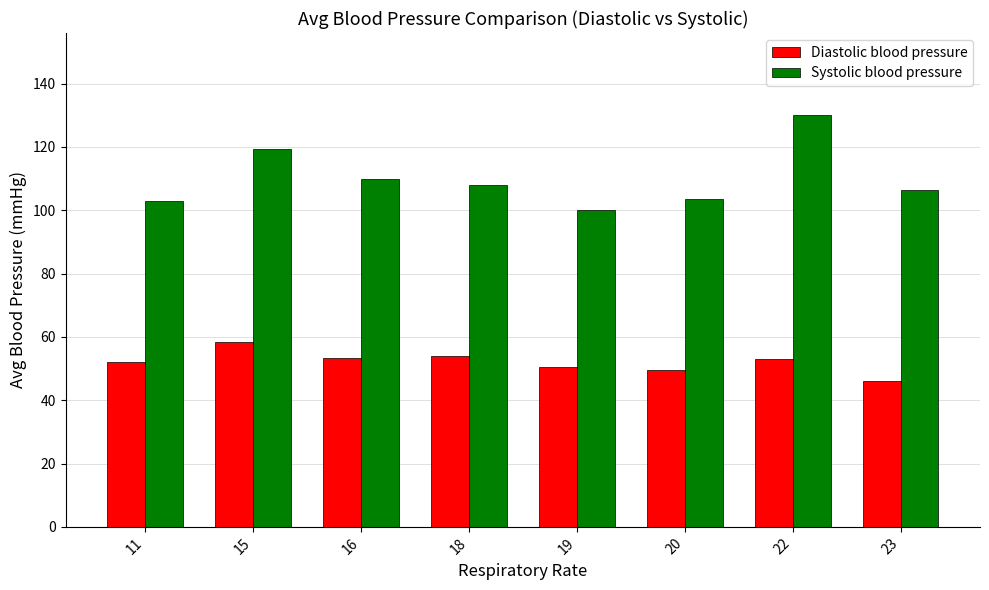

What is the approximate value of Diastolic blood pressure at 18?

53.8